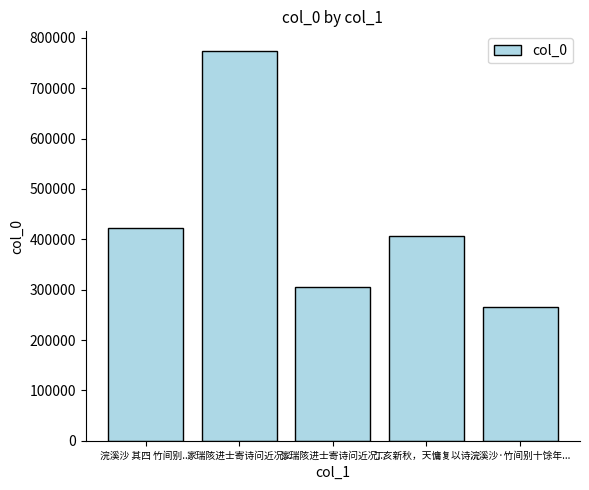

What is the label of the 5th bar from the right?

浣溪沙 其四 竹间别...